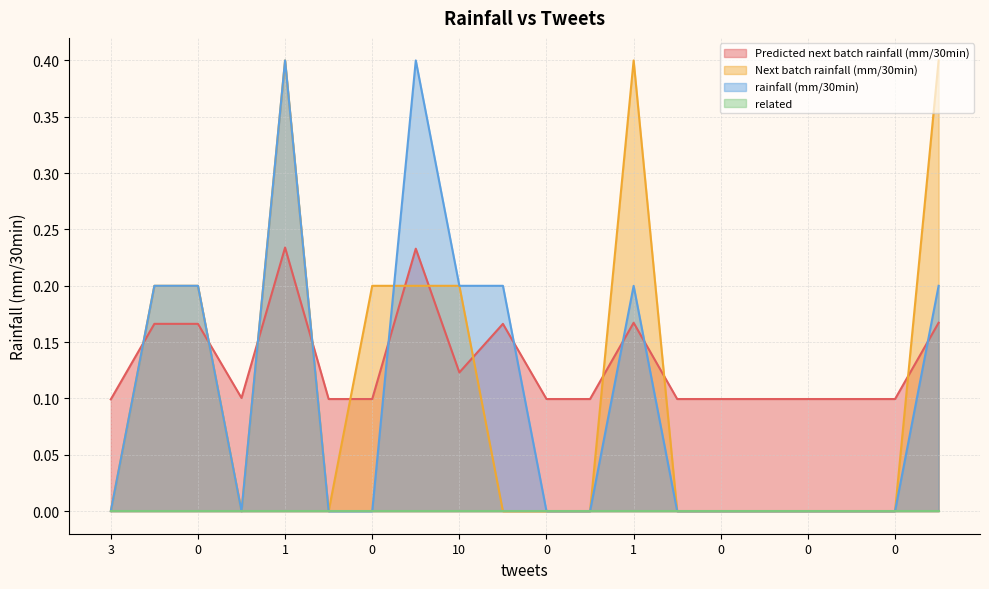

In Predicted next batch rainfall (mm/30min), how many points are lower than both neighbors (excluding endpoints)?

2